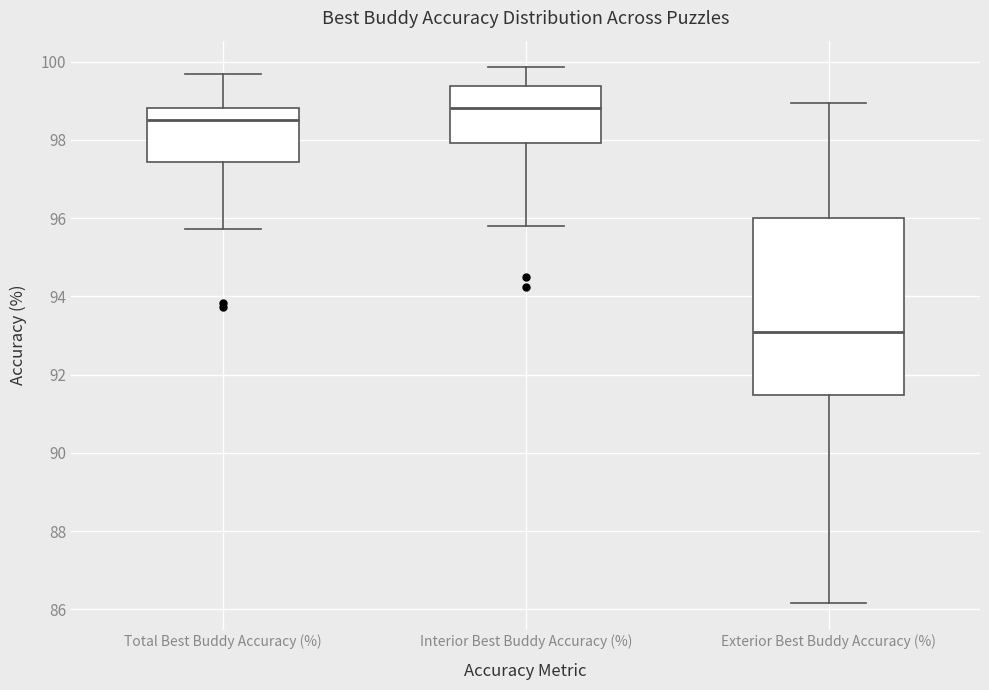

Reading left to right, transcribe this box plot: for each box, give where its median line is, the range the box spans, and where its two whiskers end, as read against the y-axis. The values are not printed on the chart, so give them approximately, as read against the axis.

Total Best Buddy Accuracy (%): median 98.6, box 97.4 to 98.8, whiskers 95.8 to 99.6
Interior Best Buddy Accuracy (%): median 98.8, box 98.0 to 99.4, whiskers 95.8 to 99.8
Exterior Best Buddy Accuracy (%): median 93.0, box 91.4 to 96.0, whiskers 86.2 to 99.0